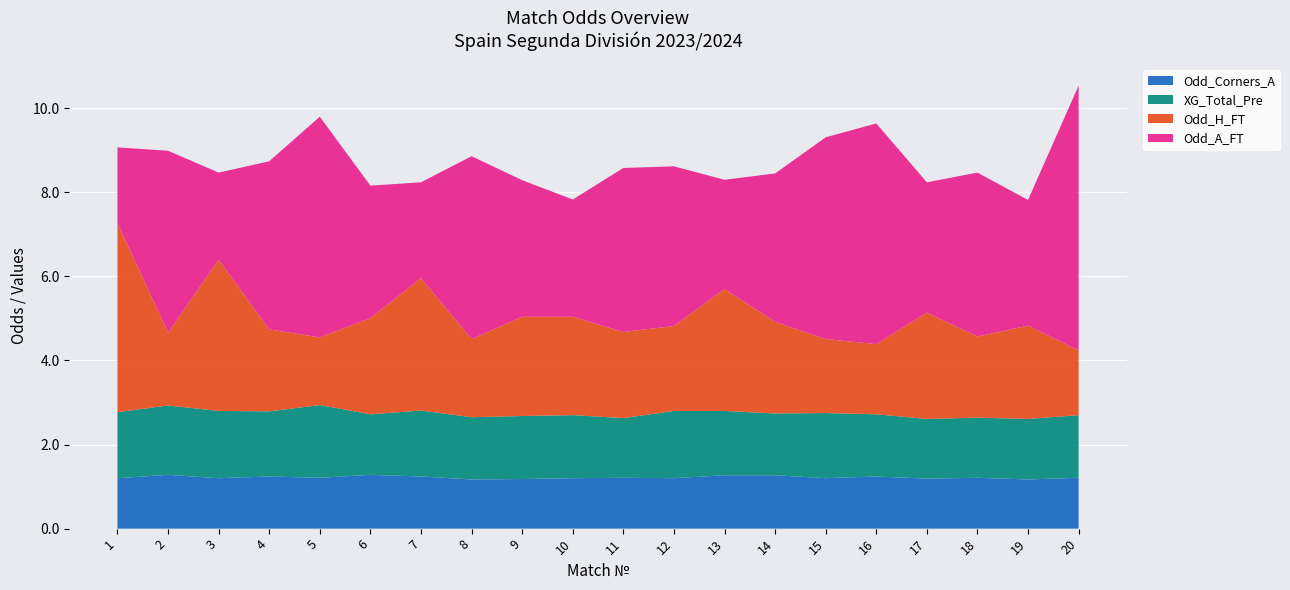

What is the total value across all series at 15?

9.3